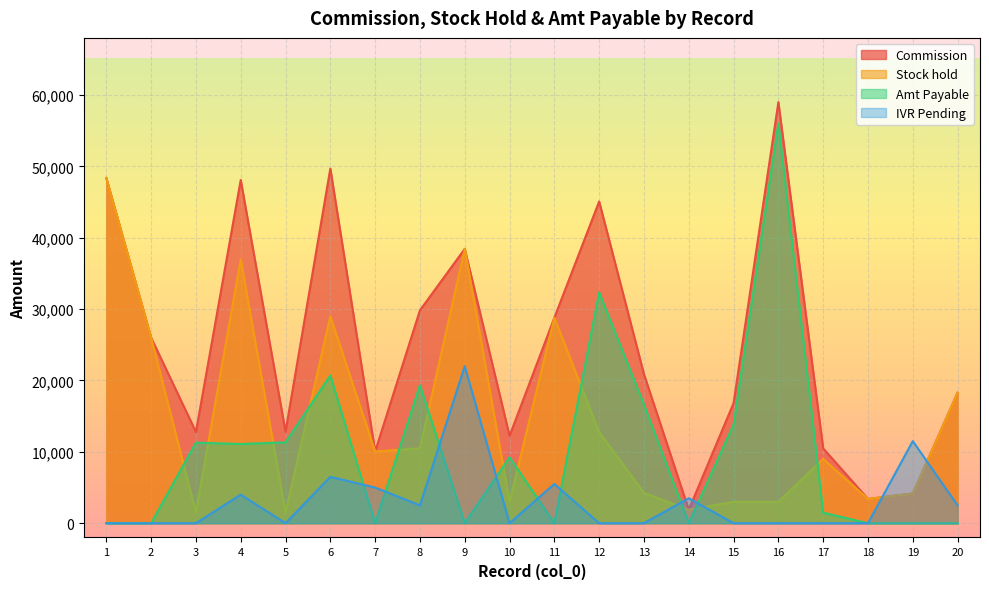

Which series has the widest spread of values?

Commission